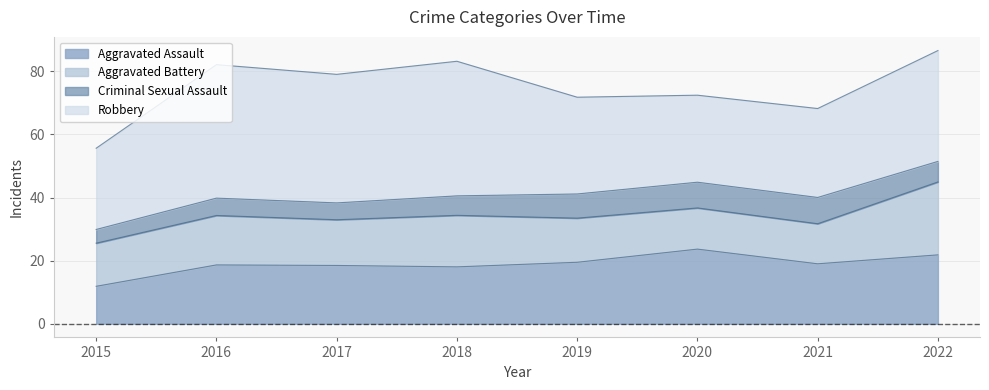

How many interior local peaks does the Aggravated Battery series have?

3